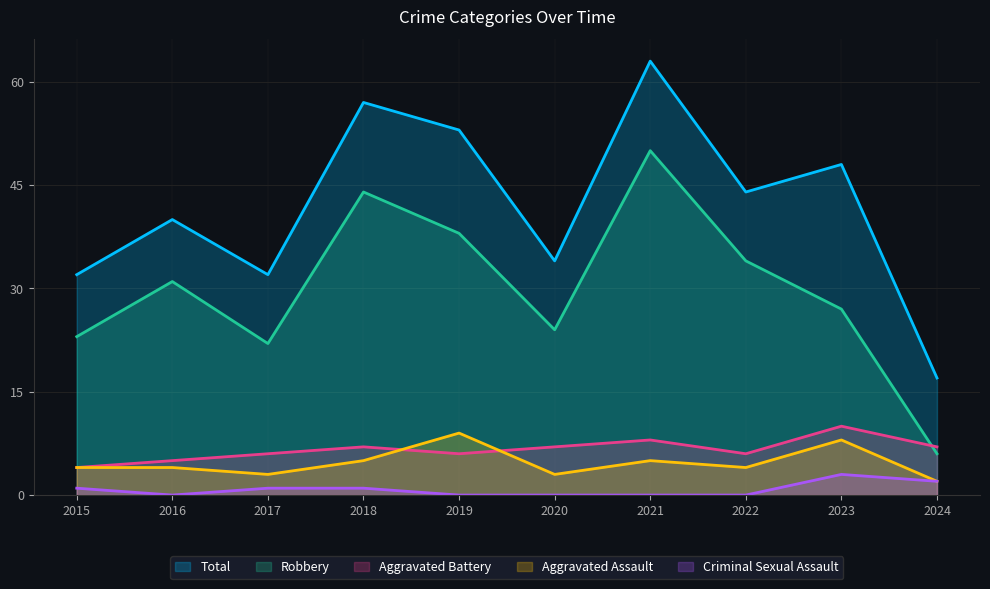

True or false: Robbery has more than 1 interior local peaks.

True